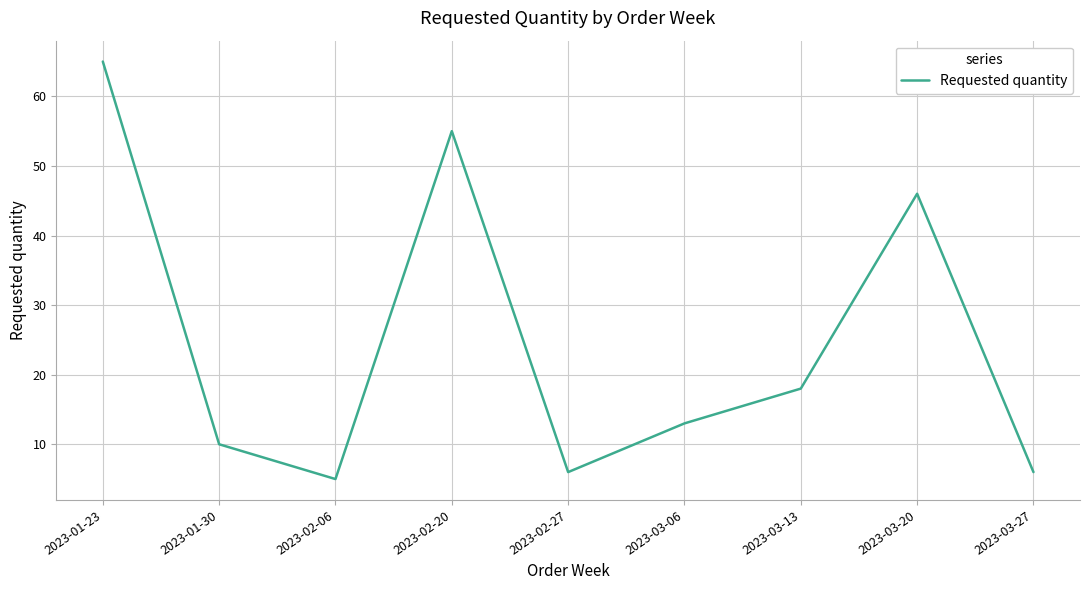

Approximately how many times larger is the value at 2023-03-27 compared to 2023-03-13?

0.3